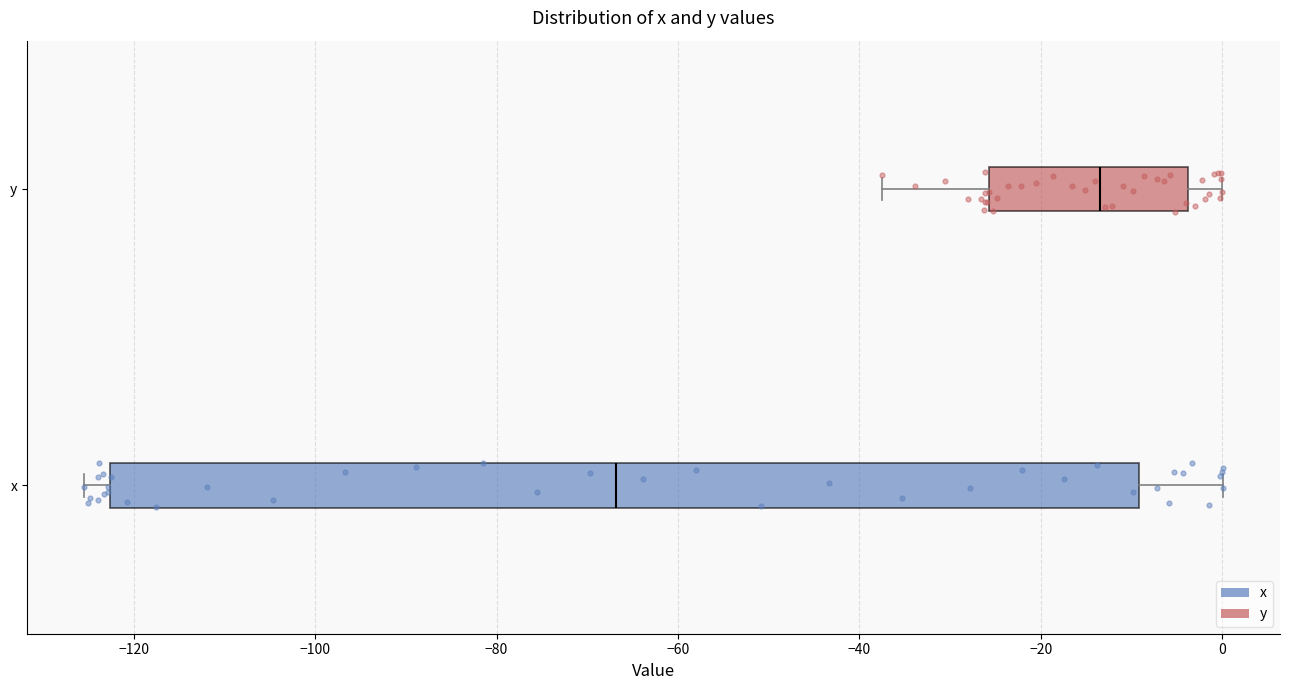

Where is the right edge of the box for y on the x-axis? The values are not printed on the chart, so give them approximately, as read against the axis.

-4